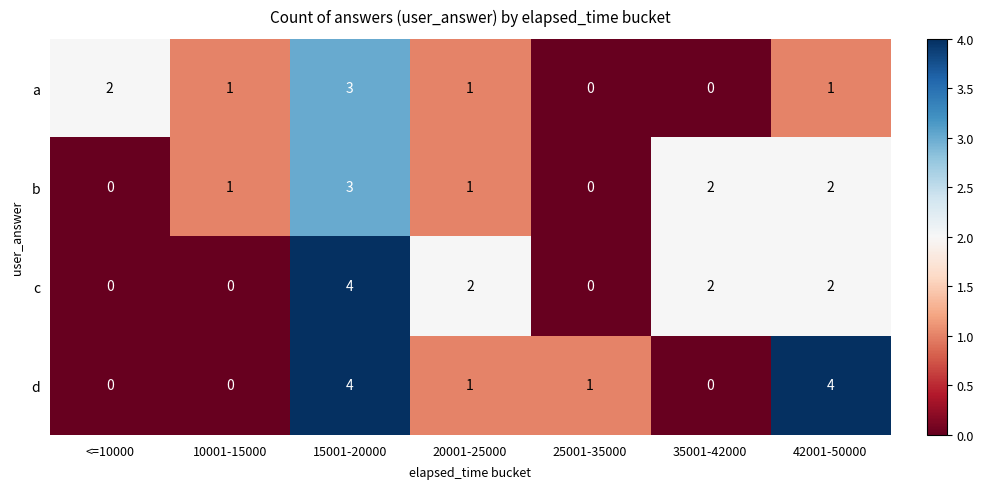

What is the difference between the highest and lowest values at 42001-50000?

3